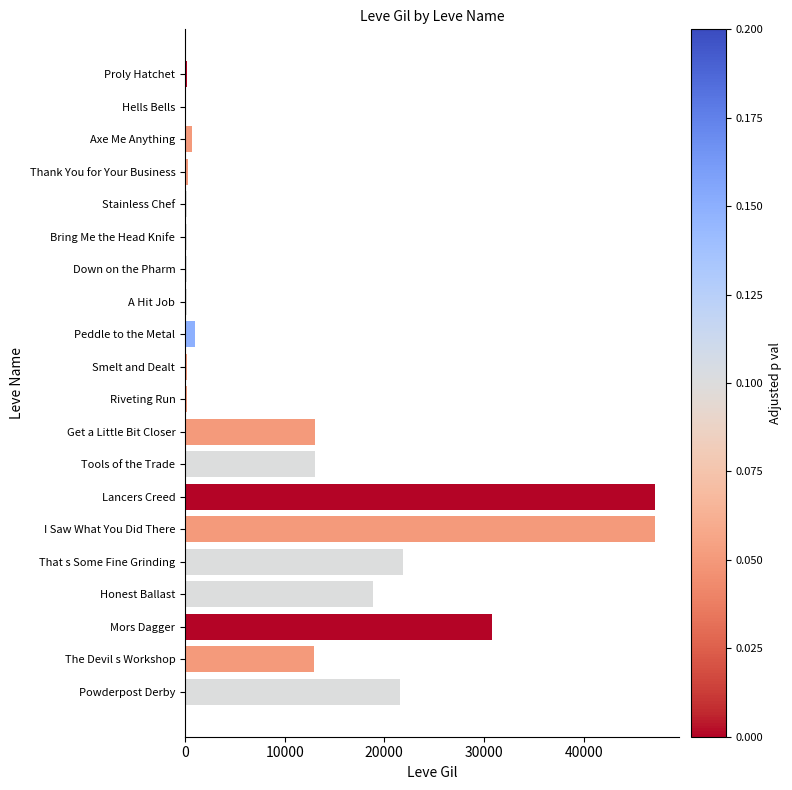

Between Riveting Run and I Saw What You Did There, which is larger?

I Saw What You Did There